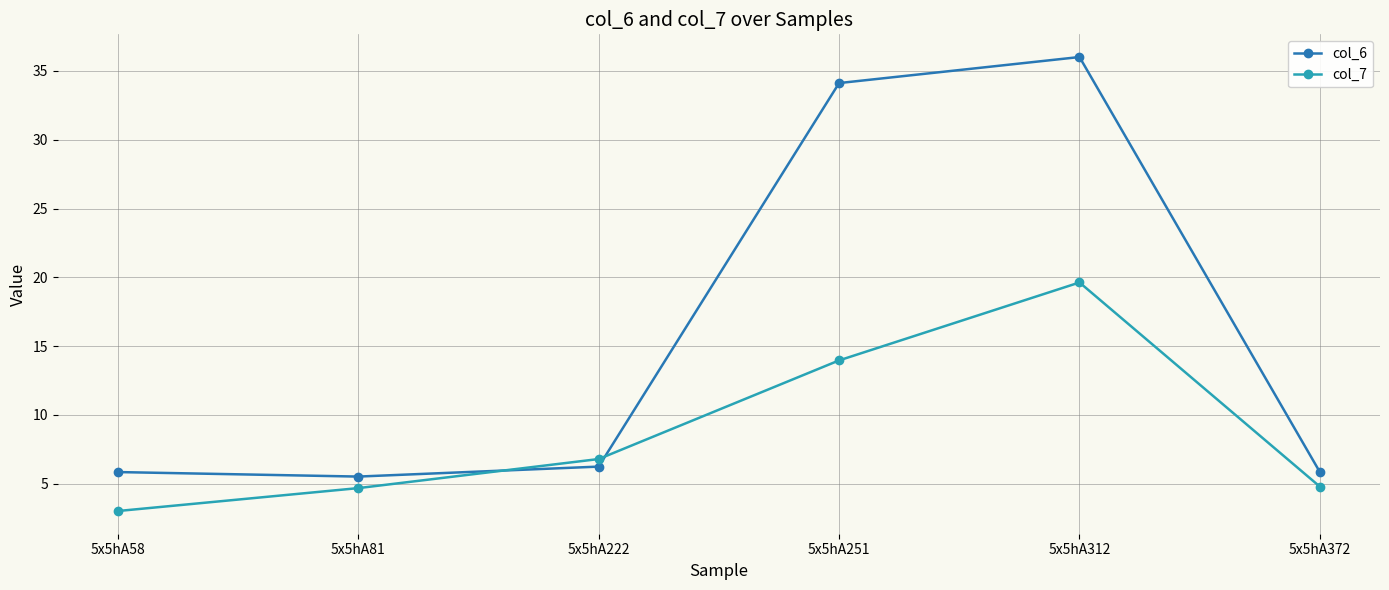

At which label does col_7 reach its peak?

5x5hA312